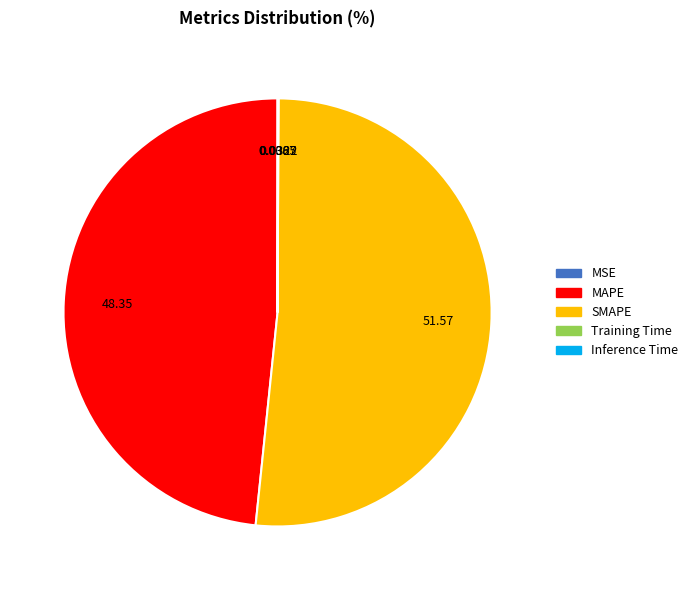

Which category has the biggest portion of the pie?

SMAPE